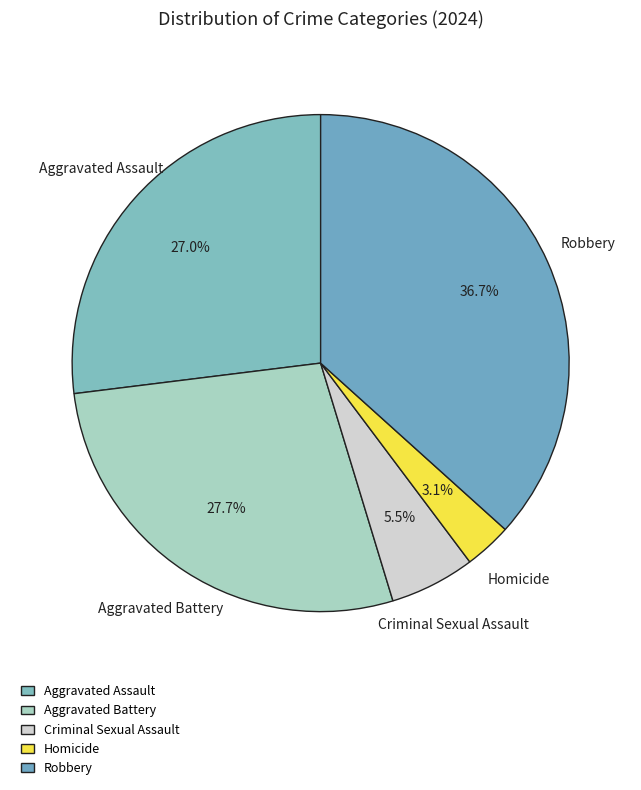

To the nearest percent, what is the combined percentage of Homicide and Criminal Sexual Assault?

9%